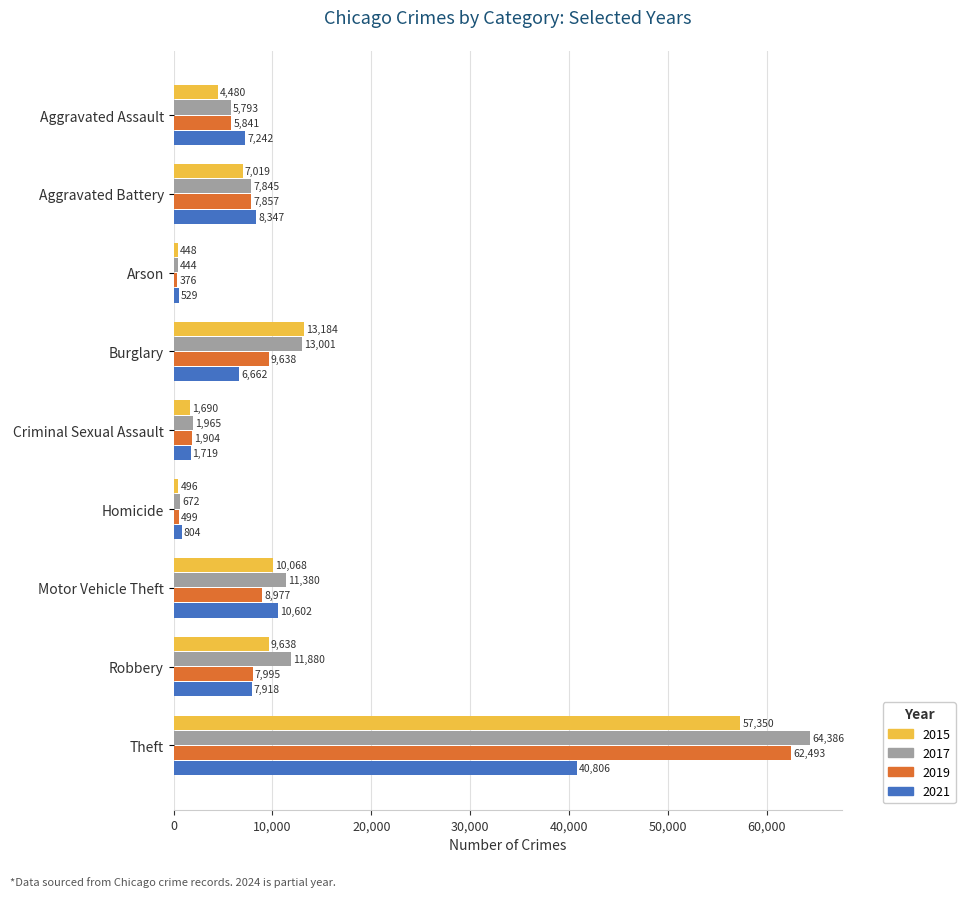

Which series has the largest range (max minus min)?

2017